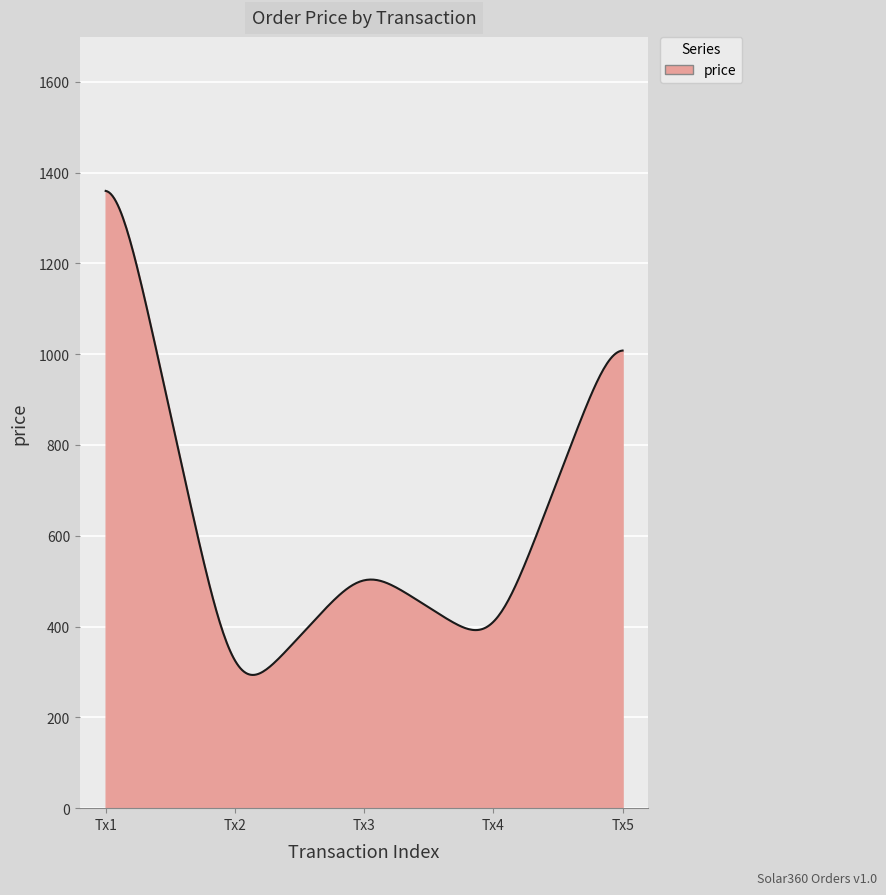

Does the chart have visible grid lines?

Yes